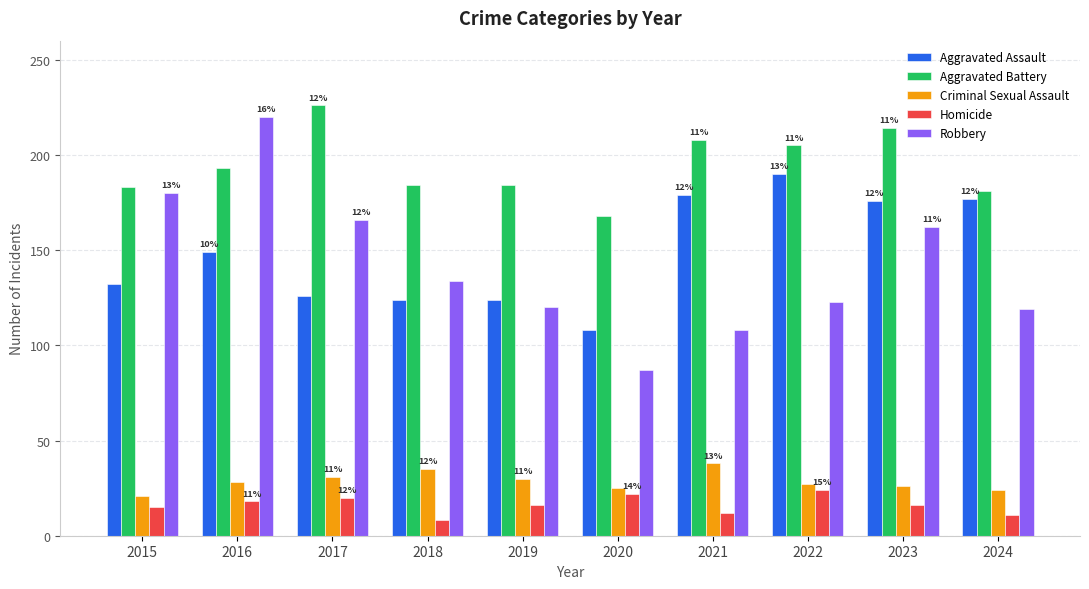

Does the chart contain any negative values?

No